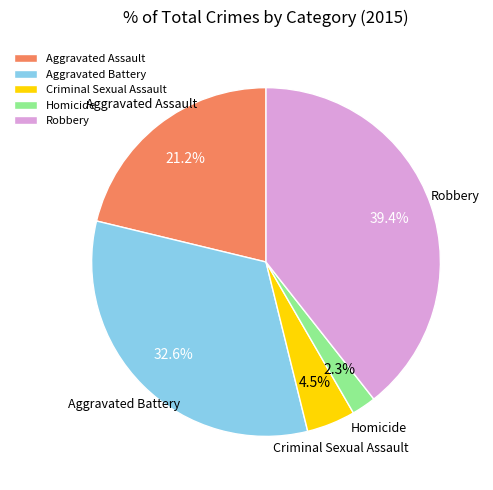

True or false: Aggravated Battery accounts for 38% of the total.

False